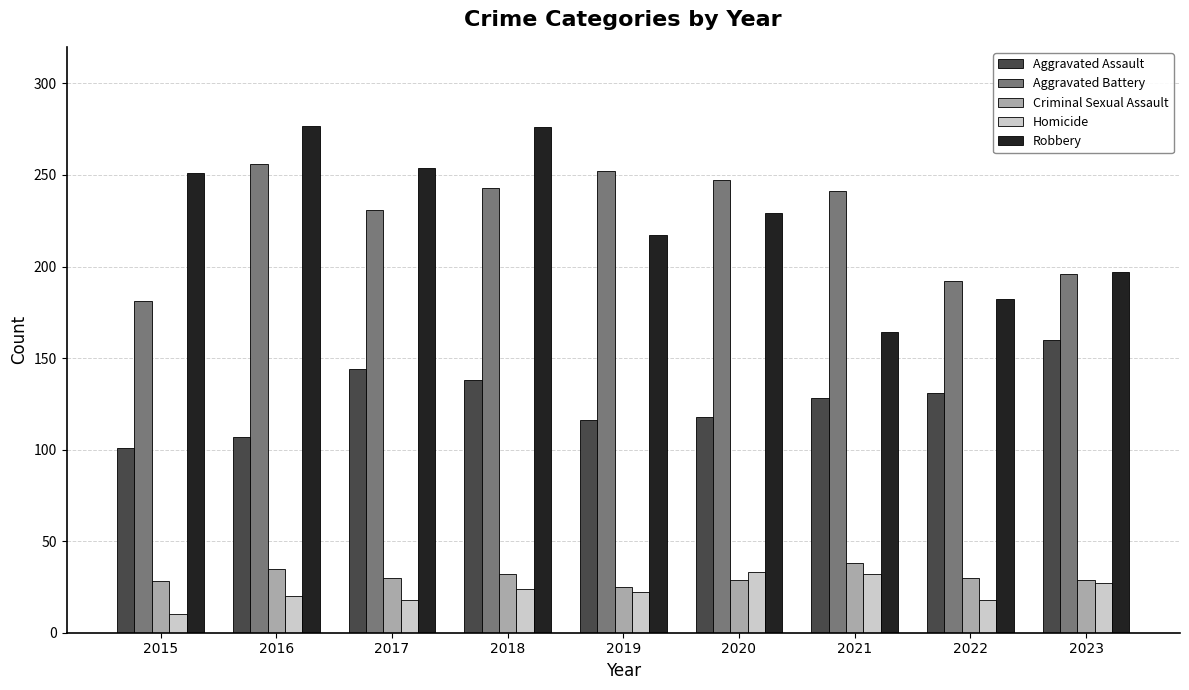

What are all the series names shown in the legend?

Aggravated Assault, Aggravated Battery, Criminal Sexual Assault, Homicide, Robbery